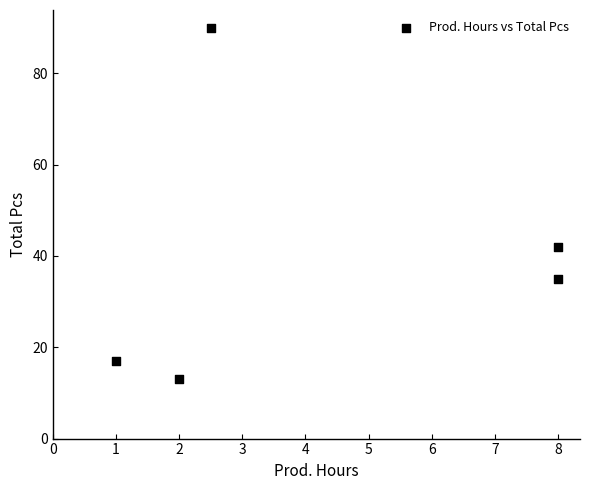

What Y value in the scatter plot is closest to 51?

42